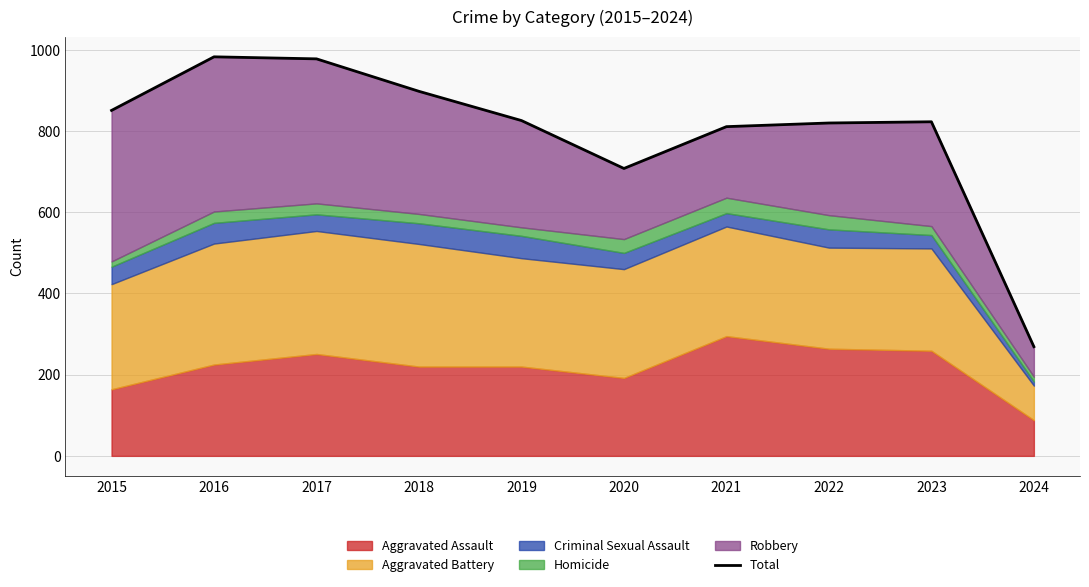

At which category does the chart reach its peak across all series?

2016